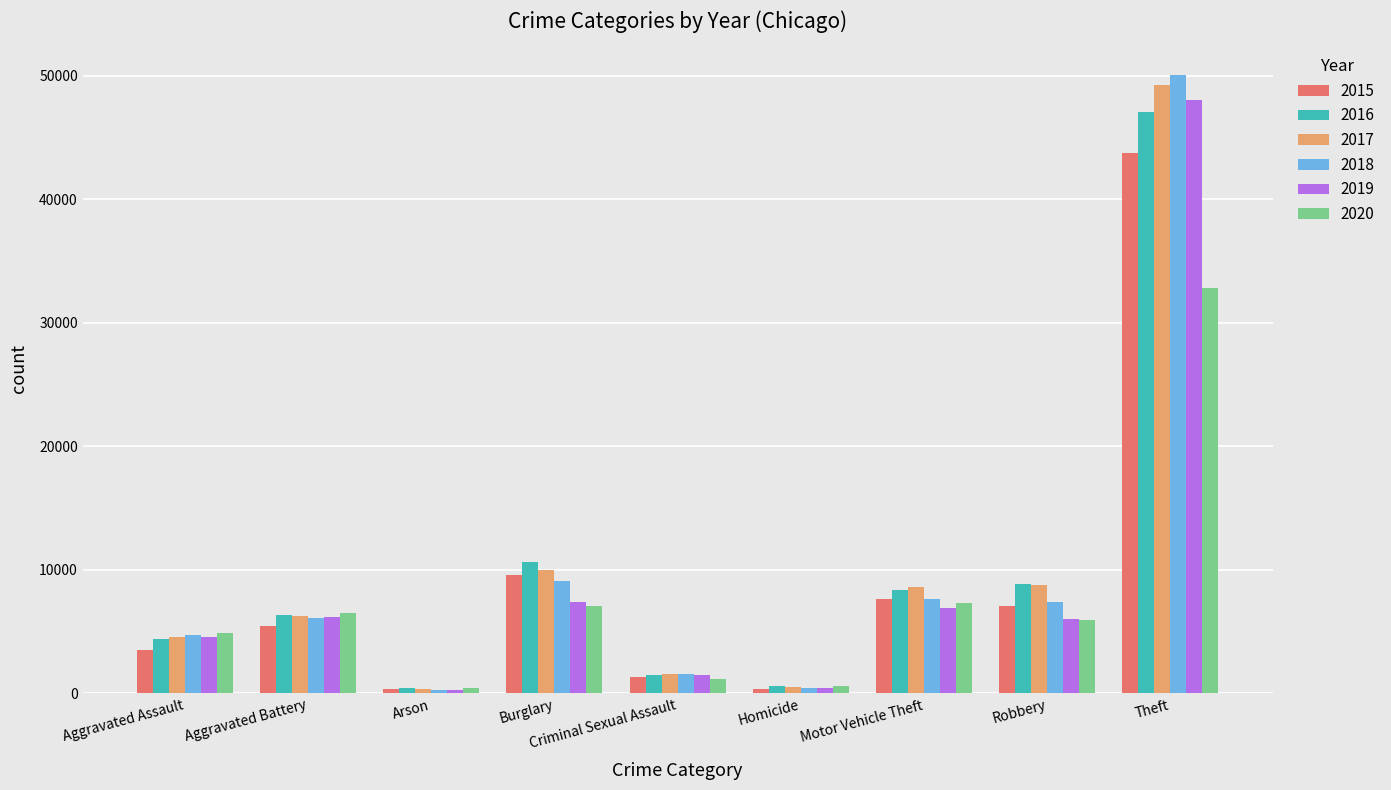

What is the approximate value of 2017 at Aggravated Battery, to the nearest 10?

6230